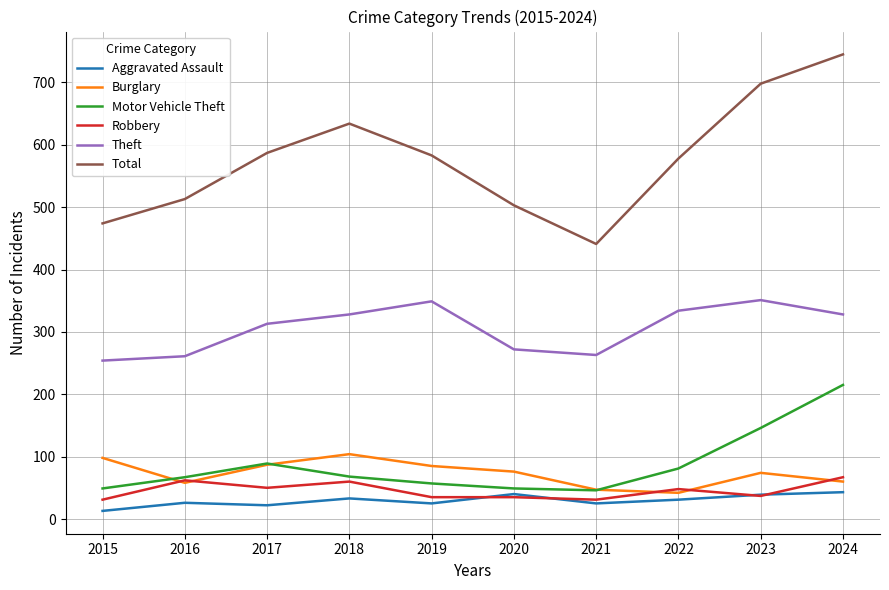

Where is the first local maximum for Motor Vehicle Theft?

2017